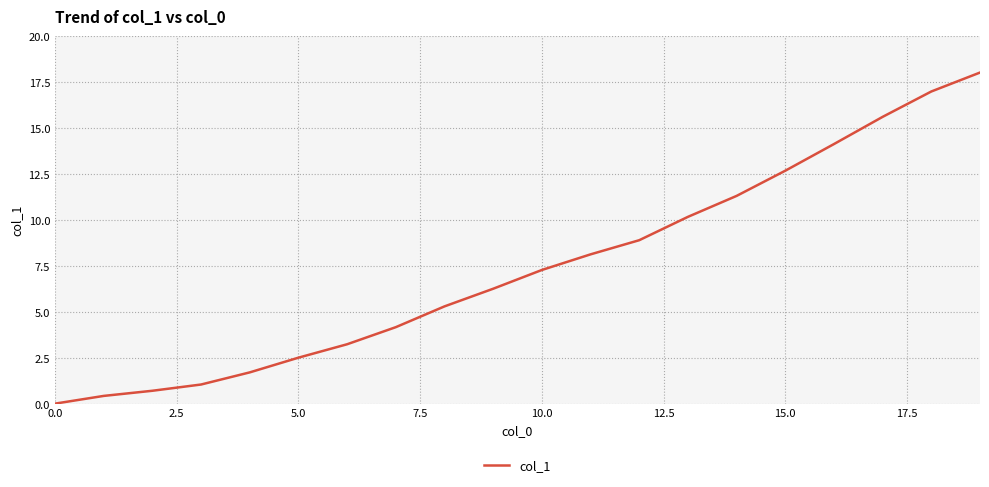

What is the difference between the maximum and minimum values?

18.0